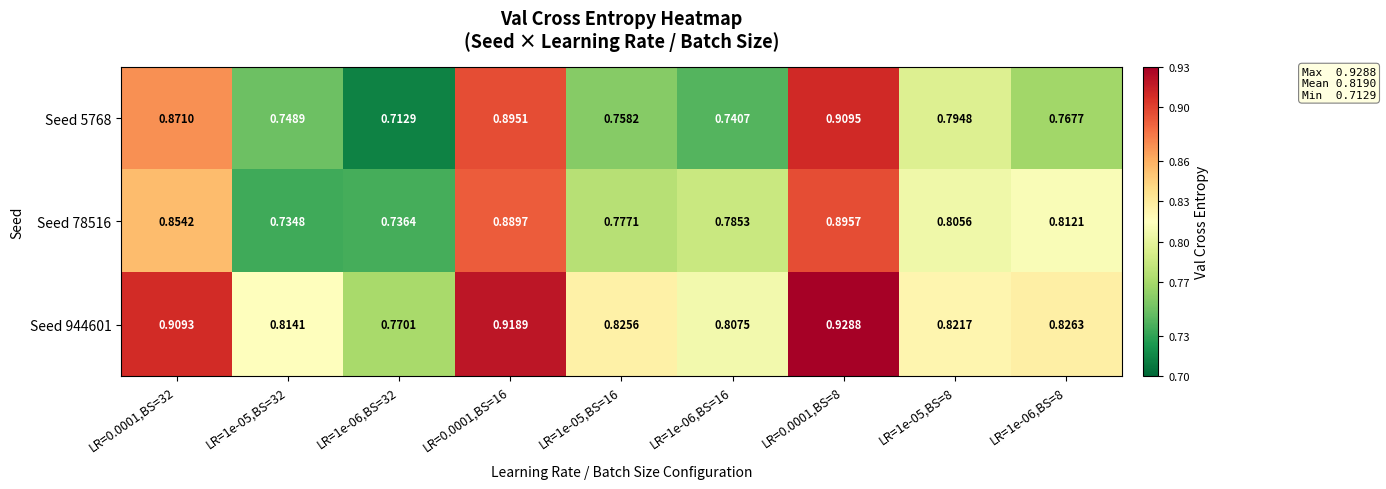

Is the value of Seed 944601 at LR=1e-06,BS=8 greater than the value of Seed 5768 at LR=0.0001,BS=16?

No